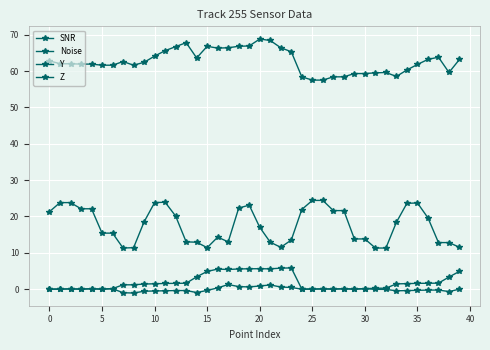

How many categories are shown in the chart?

40